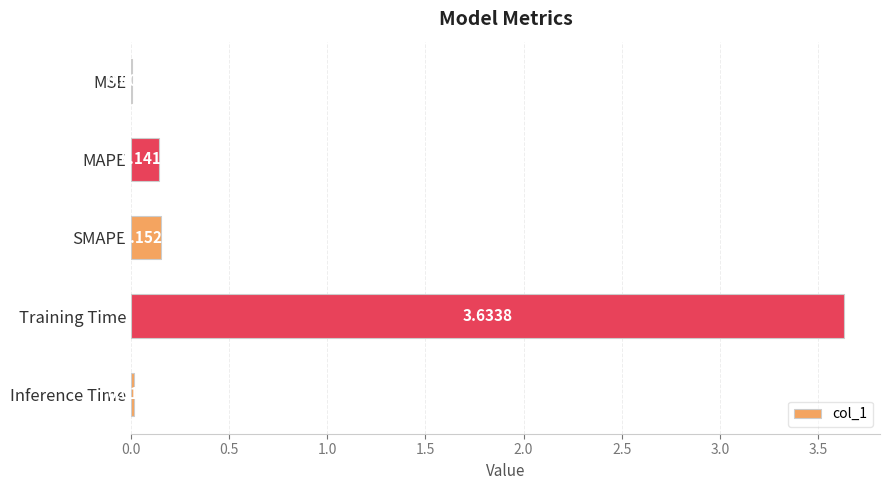

What is the sum of all values?

3.9